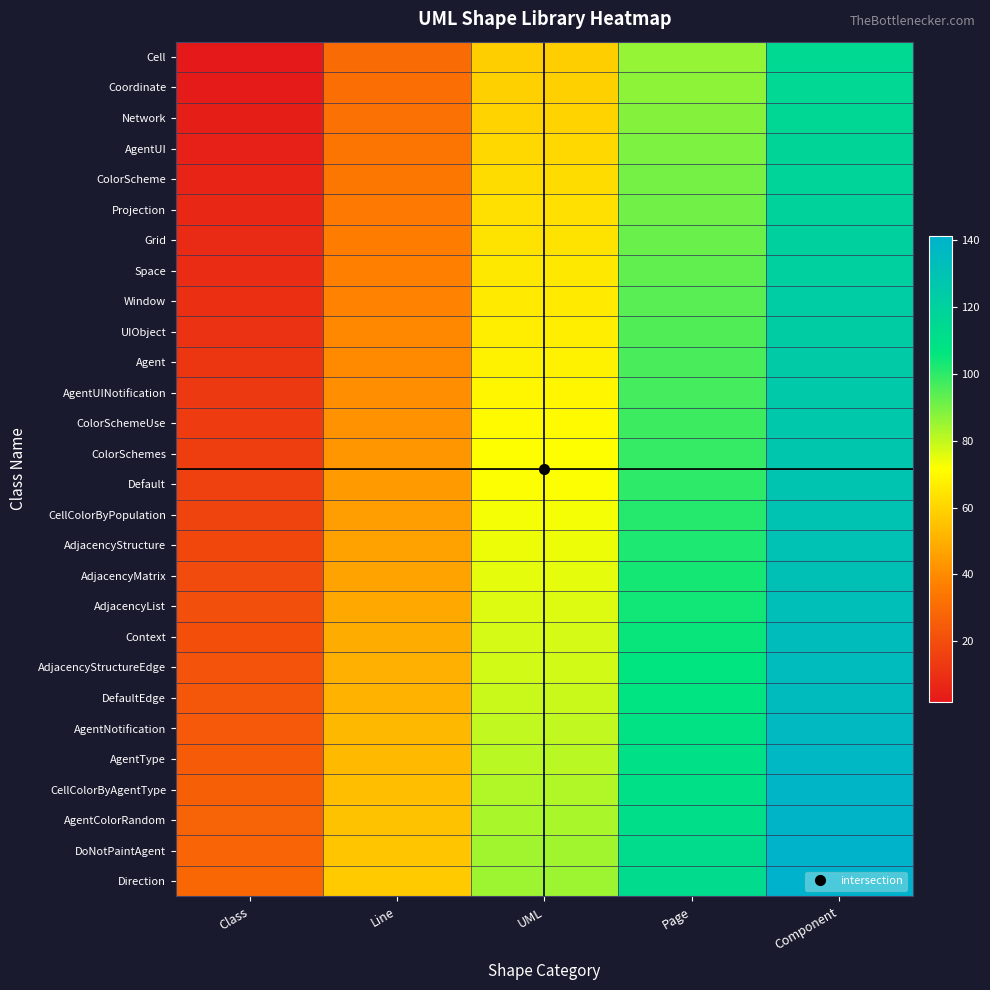

How many series are shown in this chart?

28